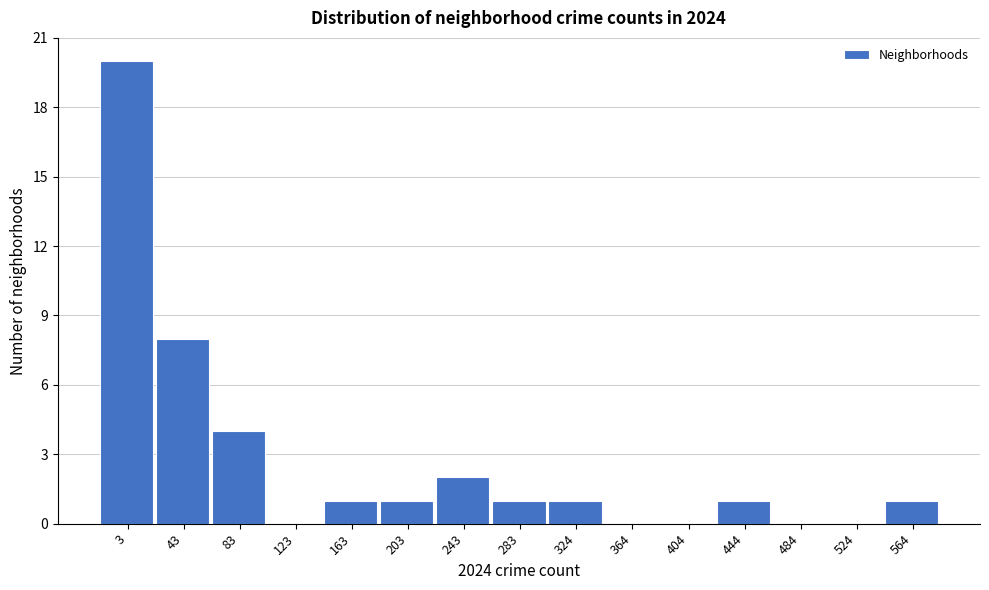

Reading left to right, what are all the values shown in this chart?

3=20	43=8	83=4	123=0	163=1	203=1	243=2	283=1	324=1	364=0	404=0	444=1	484=0	524=0	564=1